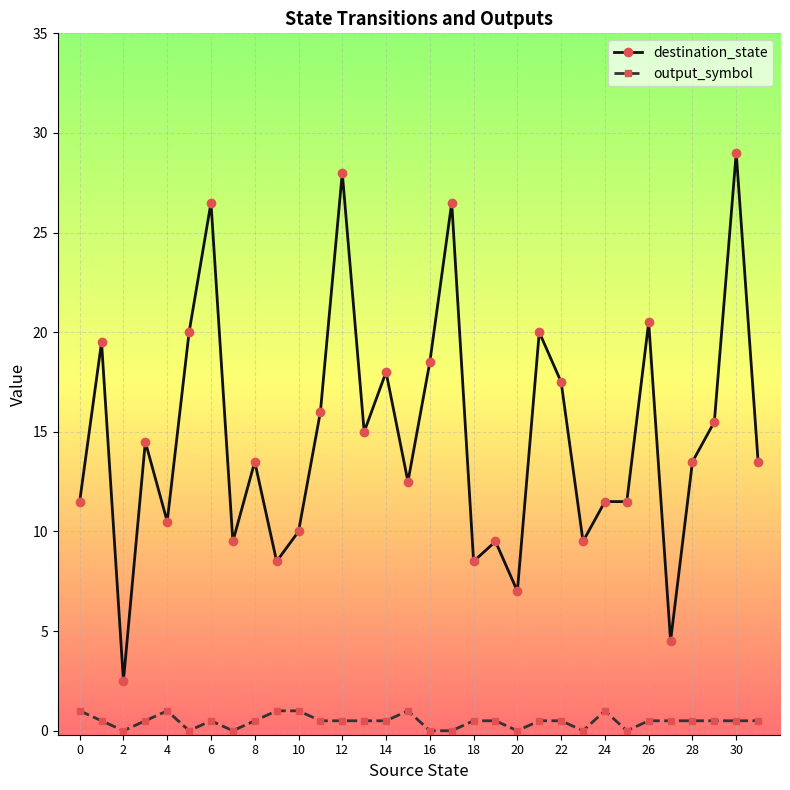

Rank the series by their maximum value, from lowest to highest.

output_symbol, destination_state